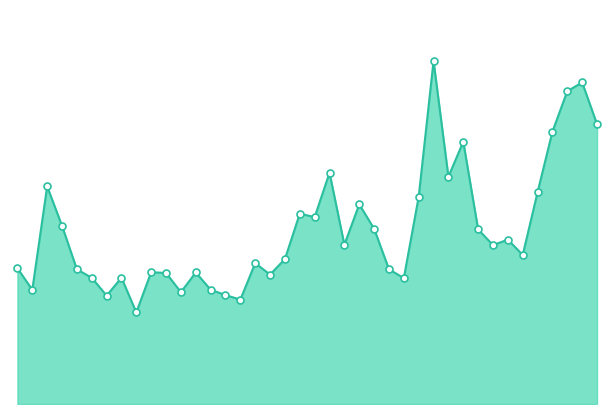

Does the chart display data point markers on the line(s)?

No